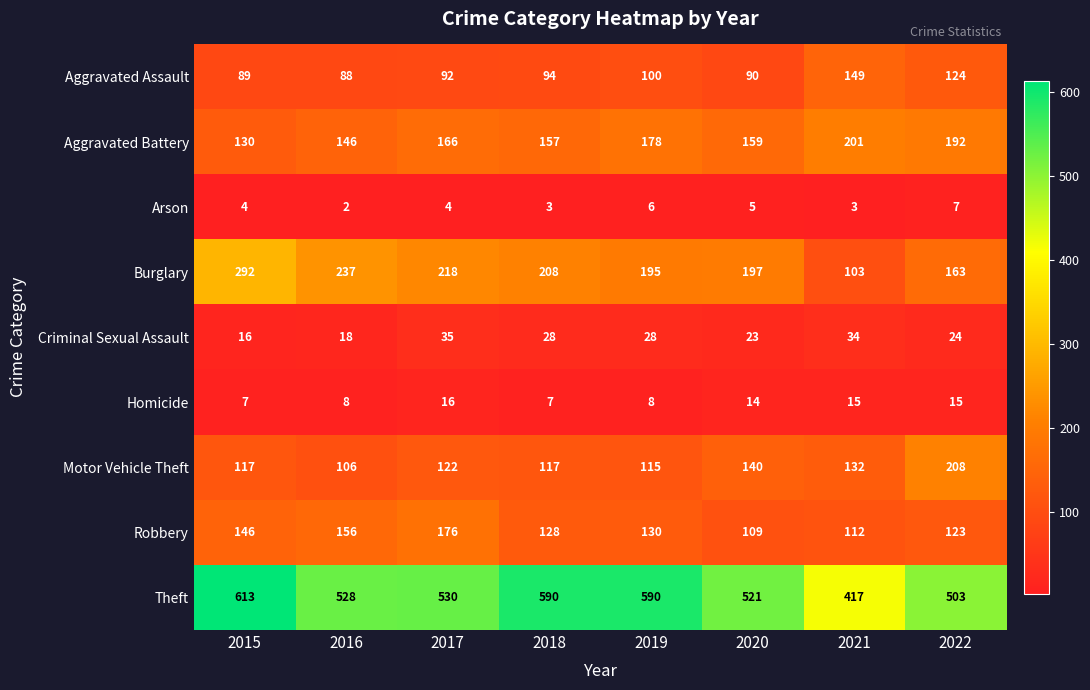

What is the sum of the Motor Vehicle Theft values at 2015 and 2022?

325